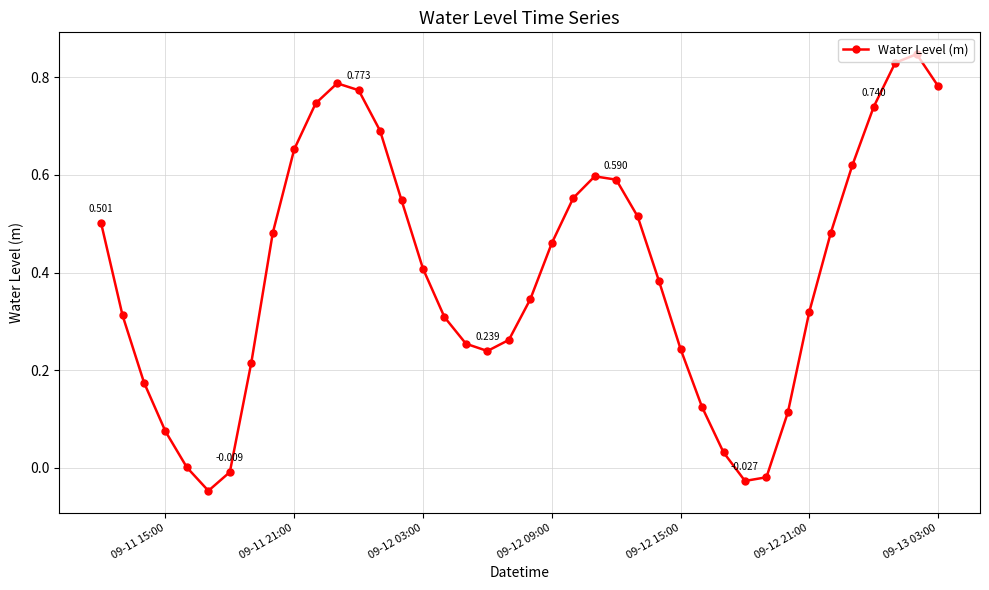

True or false: the data has more than 2 interior local peaks.

True